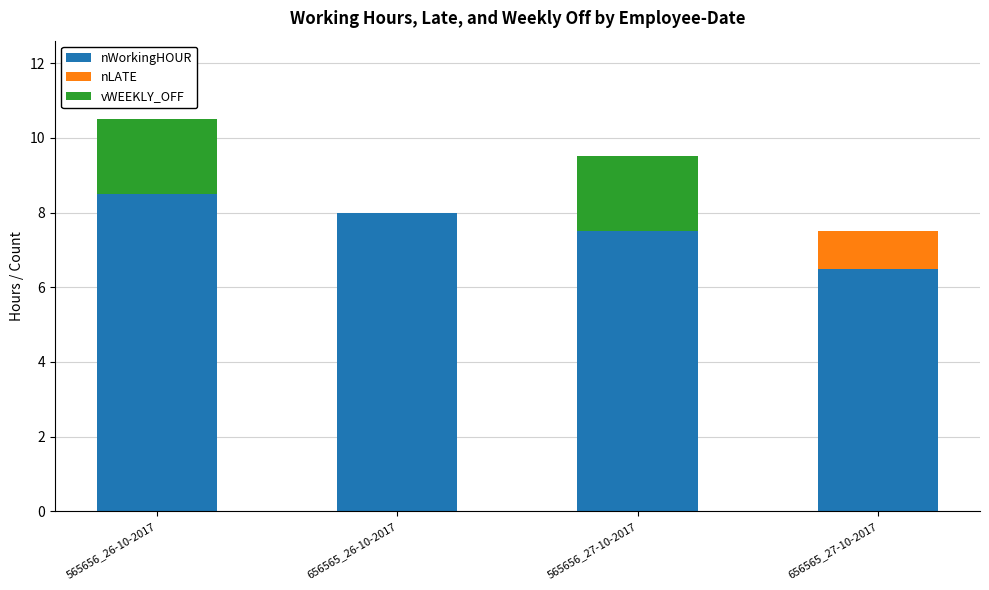

The value of nWorkingHOUR at 565656_26-10-2017 is 8.5. True or false?

True